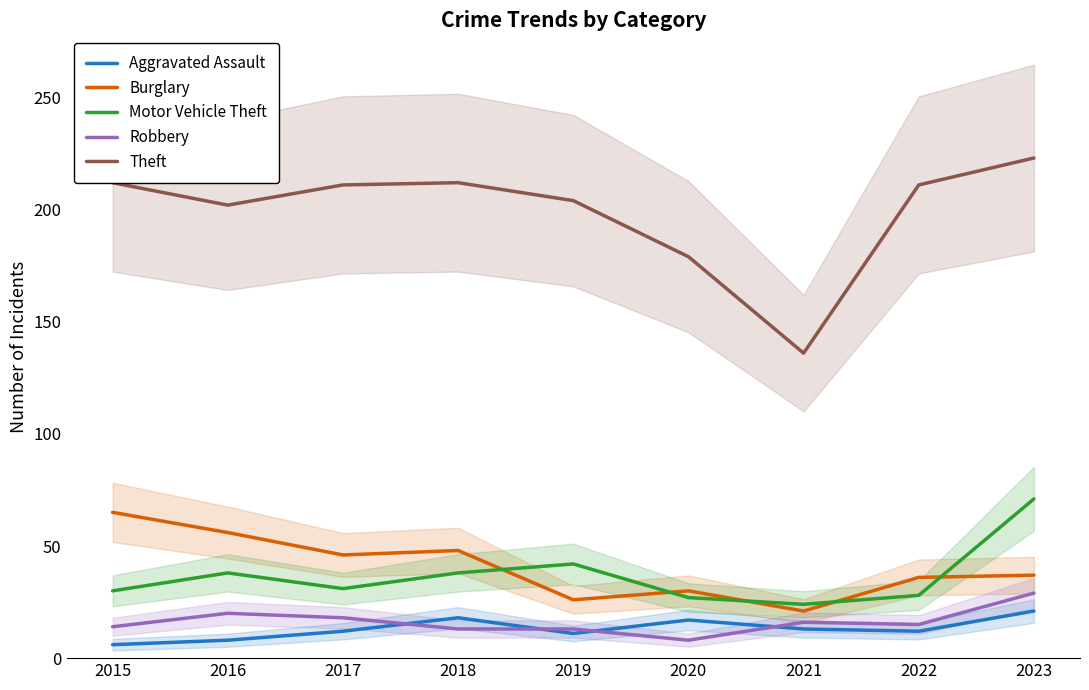

How many lines are shown in the chart?

5